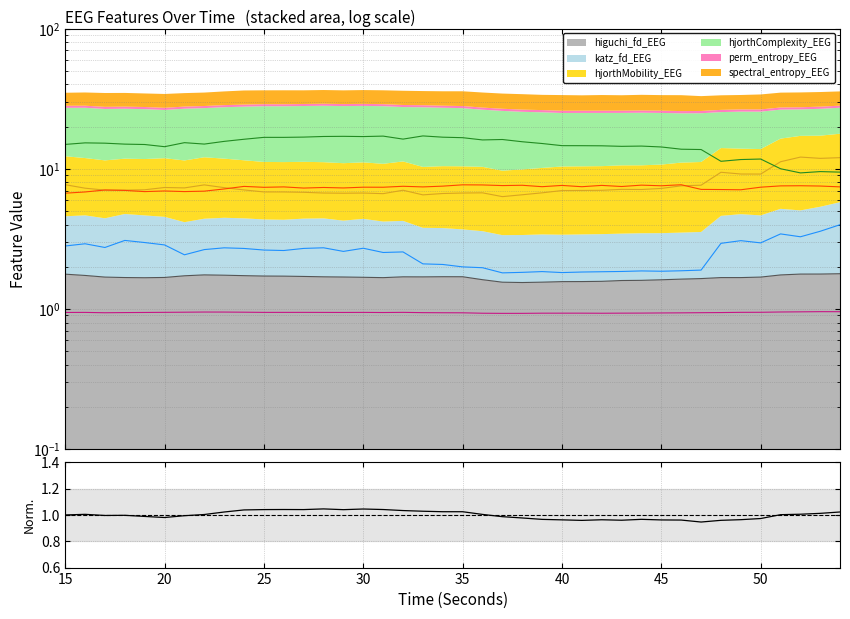

What is the smallest value displayed?

0.9